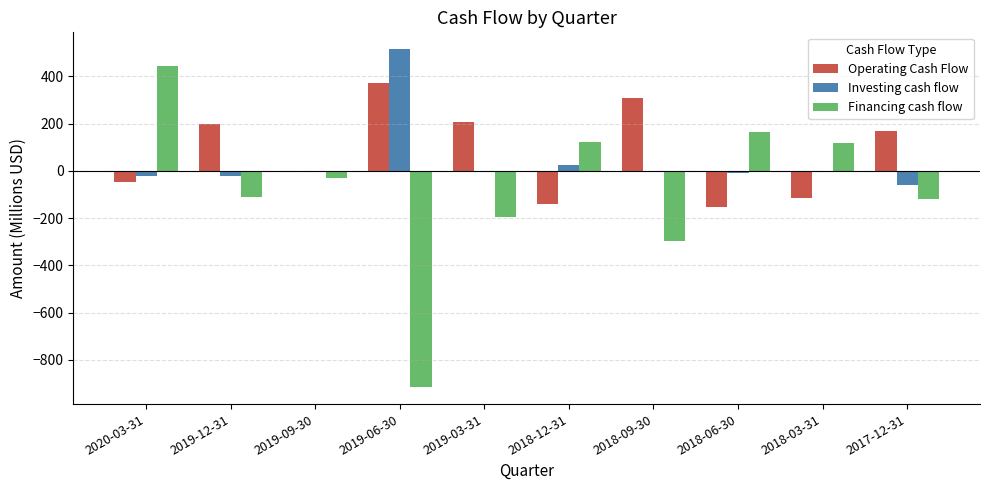

How many distinct data groups are displayed?

3